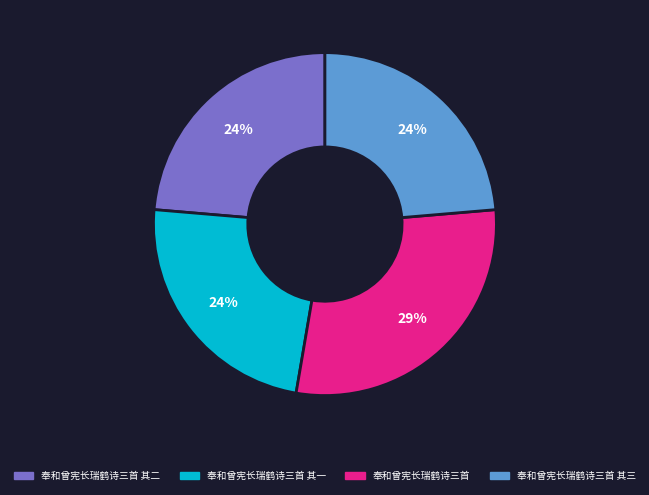

Does any single category account for the majority?

No